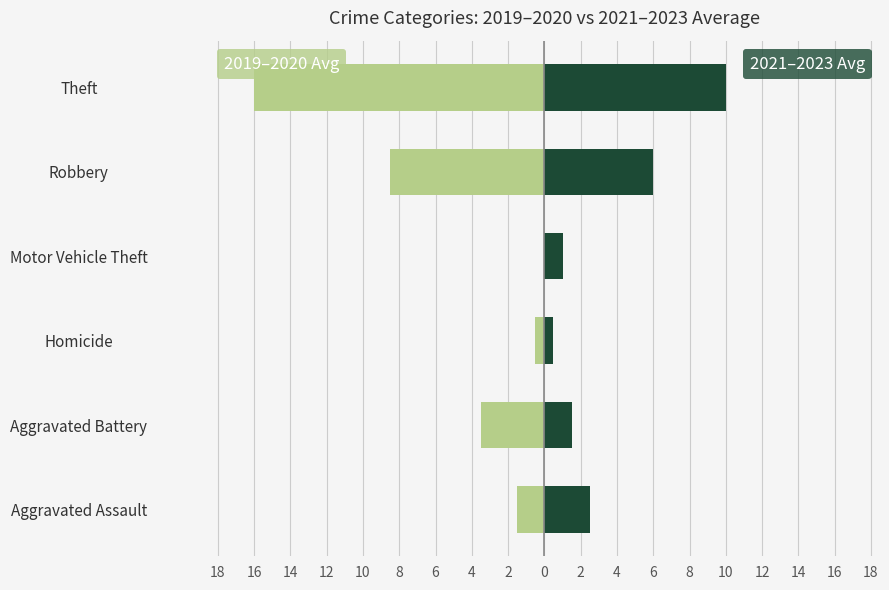

At how many categories does at least one series exceed 0?

6